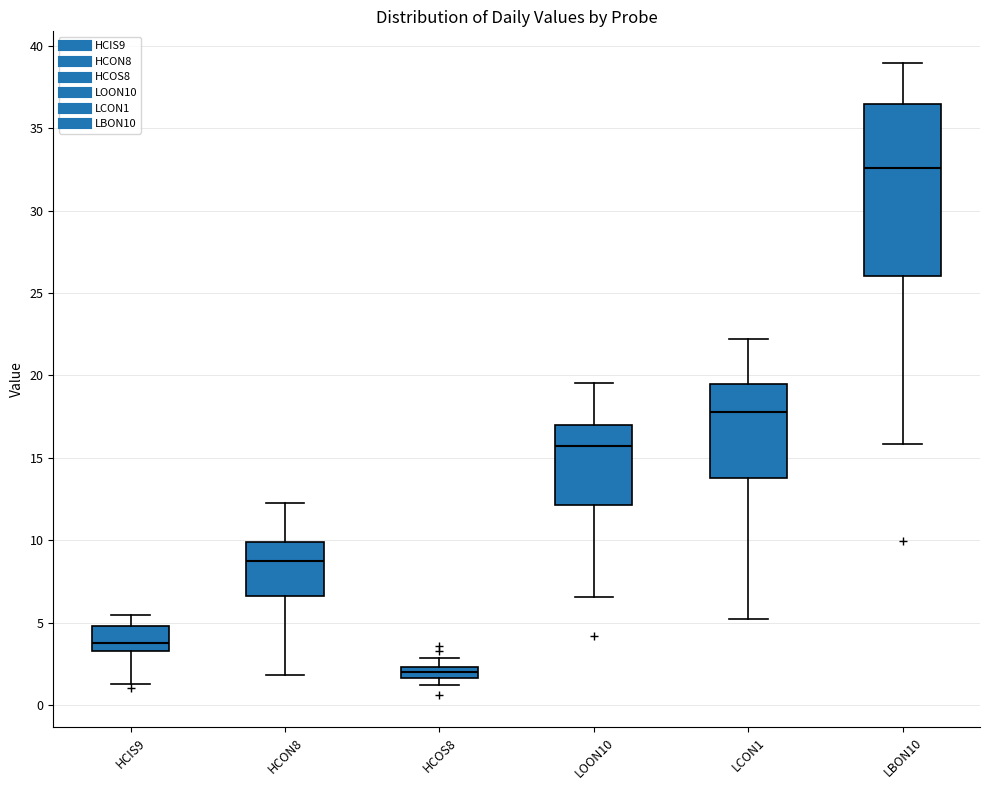

Which box's median line is the highest?

LBON10